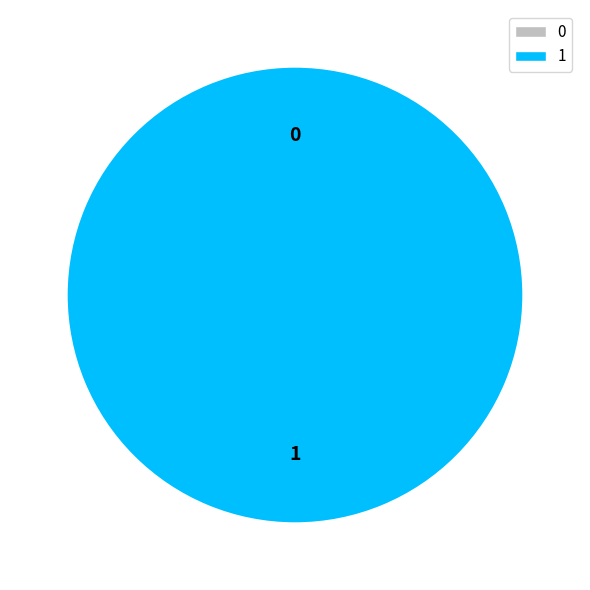

Is 1 the majority of the pie?

Yes